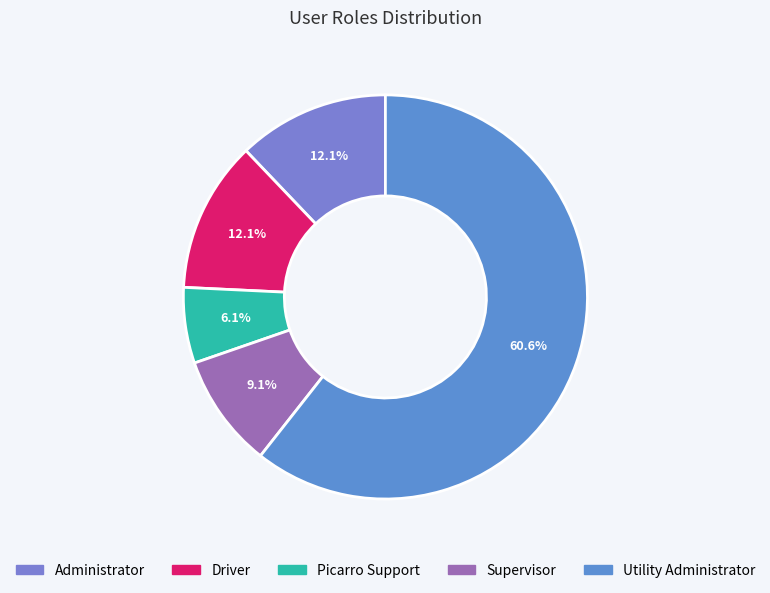

Which slice is the smallest?

Picarro Support